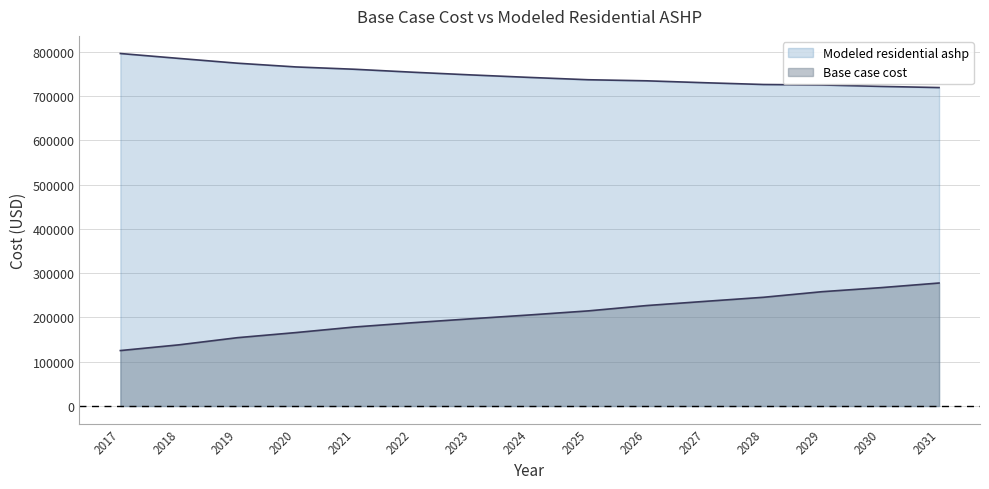

Is it true that Base case cost equals 154351.0 at 2019?

True